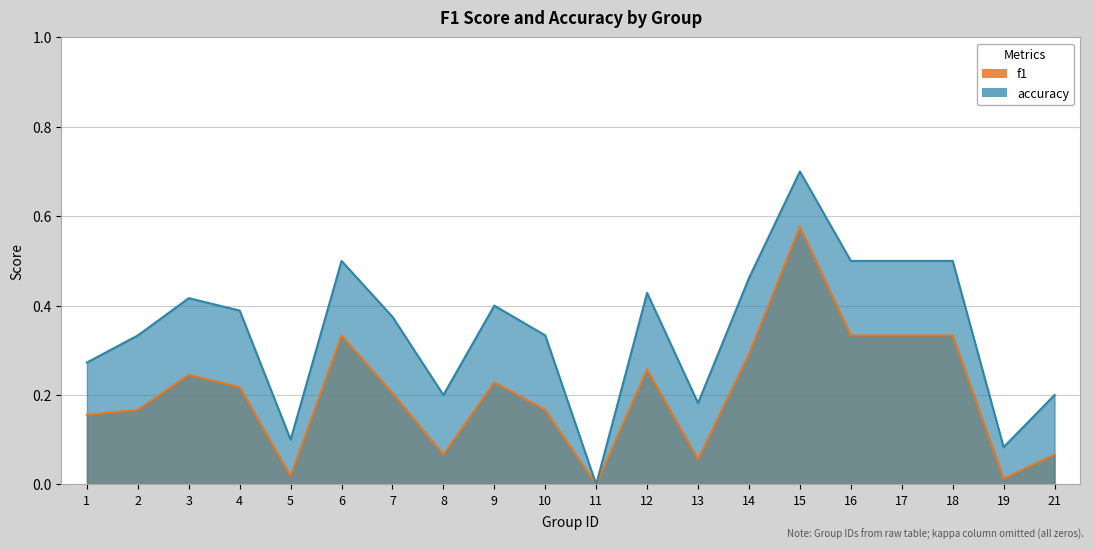

What is the approximate value of f1 at 8?

0.1